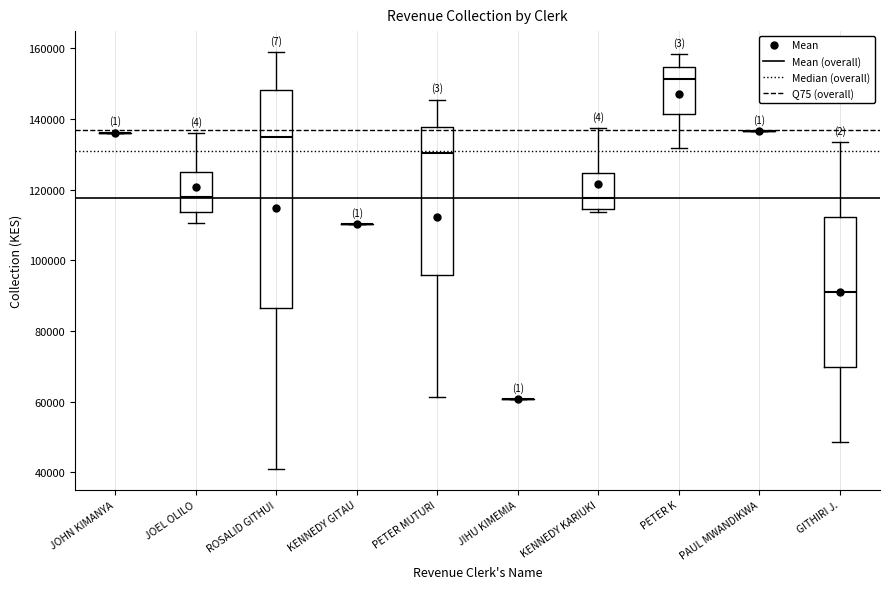

Reading left to right, read every box against the y-axis: the position of its median line, the range the box covers, and the ends of its whiskers. The values are not printed on the chart, so give them approximately, as read against the axis.

JOHN KIMANYA: box collapsed to a line at 136000, whiskers 136000 to 136000
JOEL OLILO: median 118000, box 114000 to 126000, whiskers 110000 to 136000
ROSALID GITHUI: median 134000, box 86000 to 148000, whiskers 42000 to 158000
KENNEDY GITAU: box collapsed to a line at 110000, whiskers 110000 to 110000
PETER MUTURI: median 130000, box 96000 to 138000, whiskers 62000 to 146000
JIHU KIMEMIA: box collapsed to a line at 60000, whiskers 60000 to 60000
KENNEDY KARIUKI: median 118000, box 114000 to 124000, whiskers 114000 (just below the box's lower edge) to 138000
PETER K: median 152000, box 142000 to 154000, whiskers 132000 to 158000
PAUL MWANDIKWA: box collapsed to a line at 136000, whiskers 136000 to 136000
GITHIRI J.: median 92000, box 70000 to 112000, whiskers 48000 to 134000